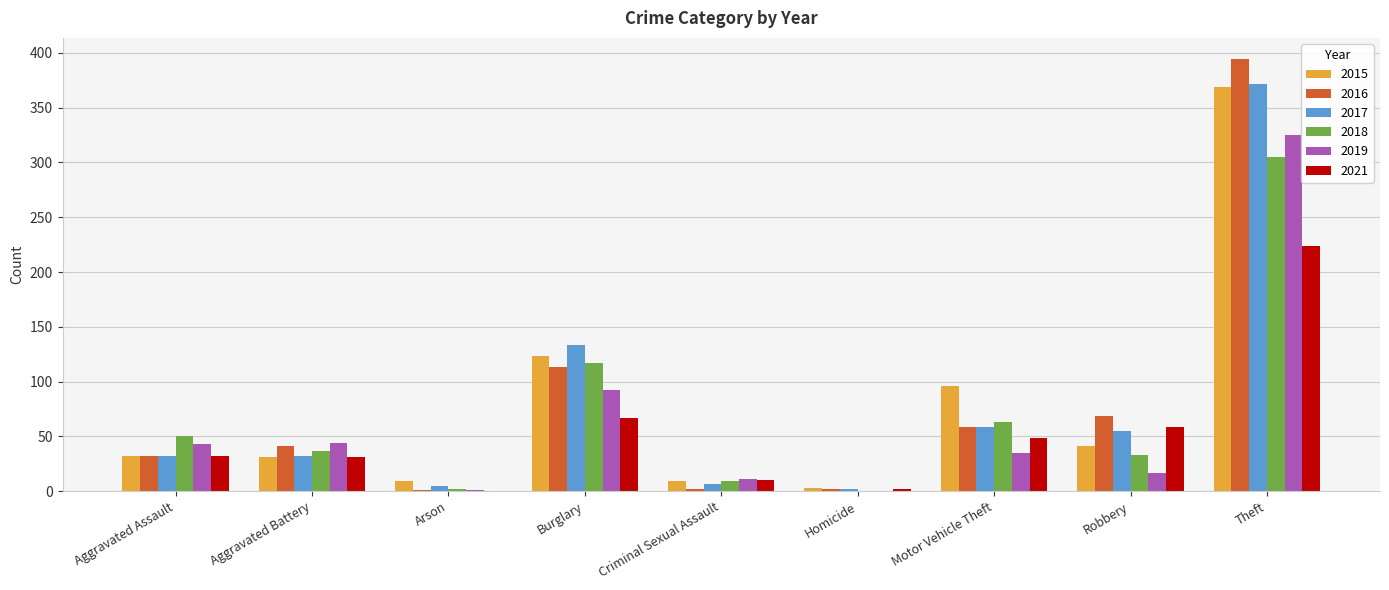

The value of 2017 at Motor Vehicle Theft is 27. True or false?

False